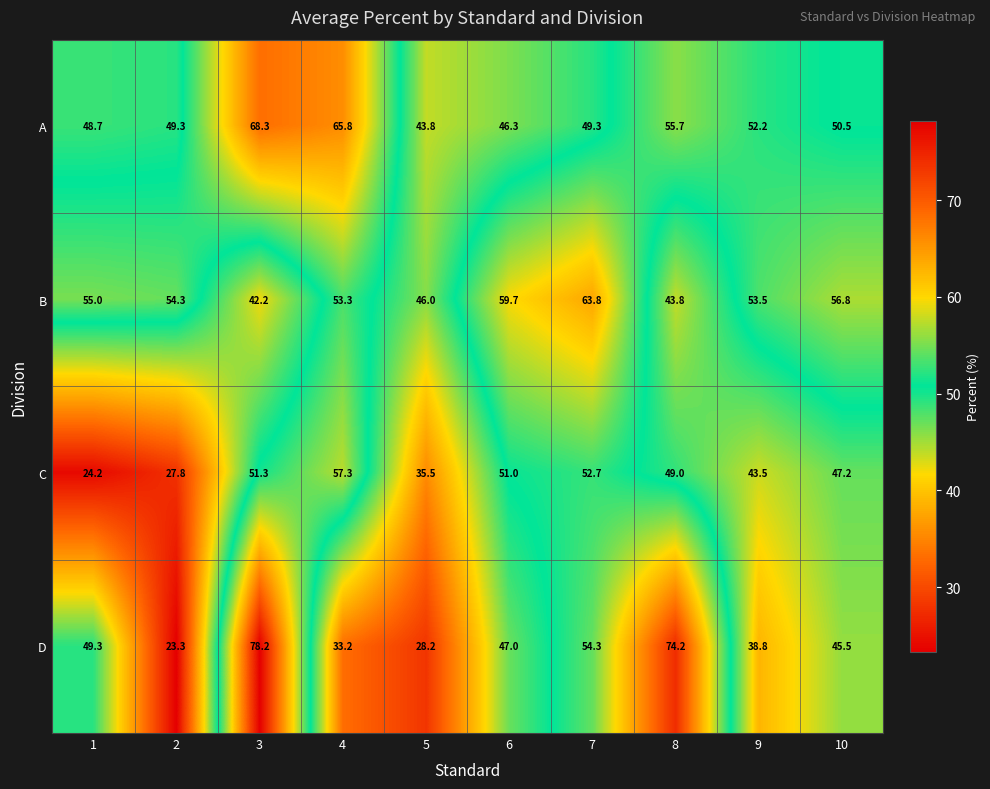

At which label does A reach its minimum?

5